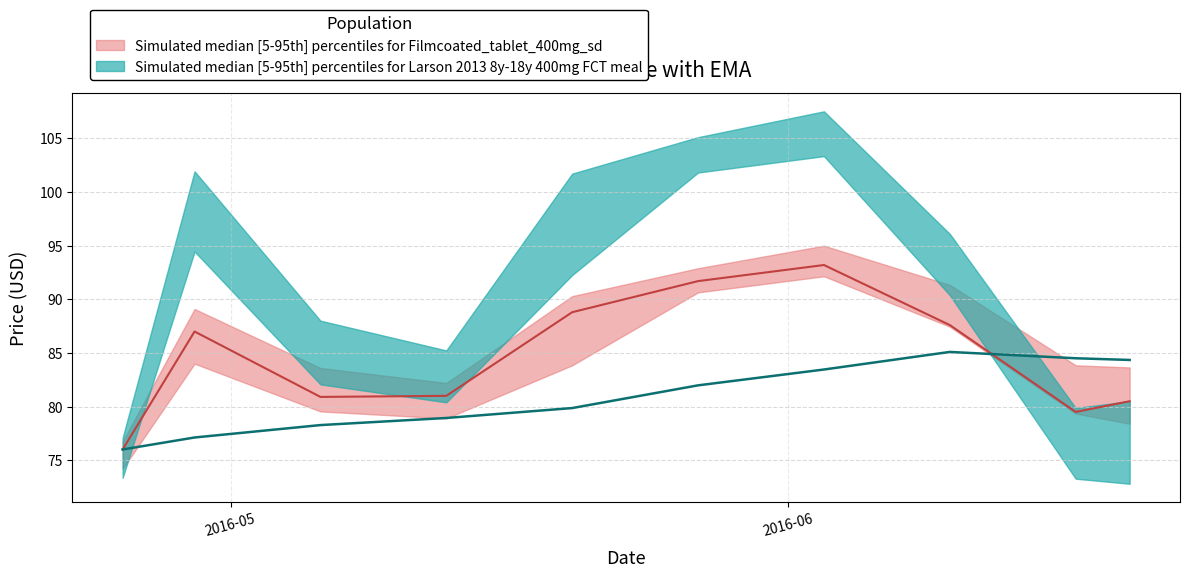

Reading left to right, extract all data points from this chart.

close: 76.0	87.0	80.9	81.0	88.8	91.7	93.2	87.6	79.5	80.5
ema: 76.0	77.1	78.3	78.9	79.9	82.0	83.5	85.1	84.5	84.3